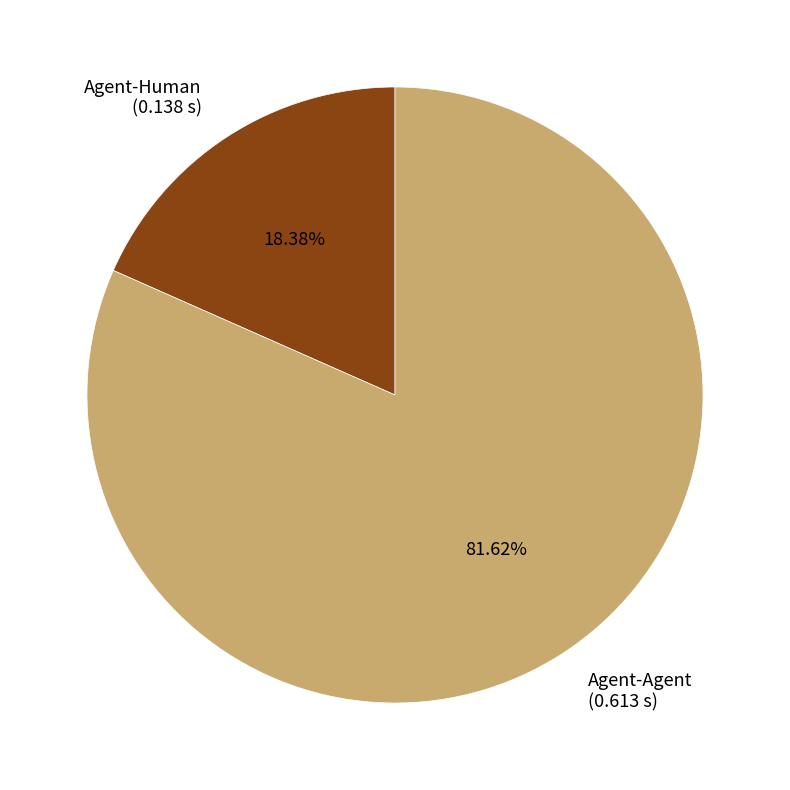

To the nearest percent, what portion does Agent-Human represent?

18%